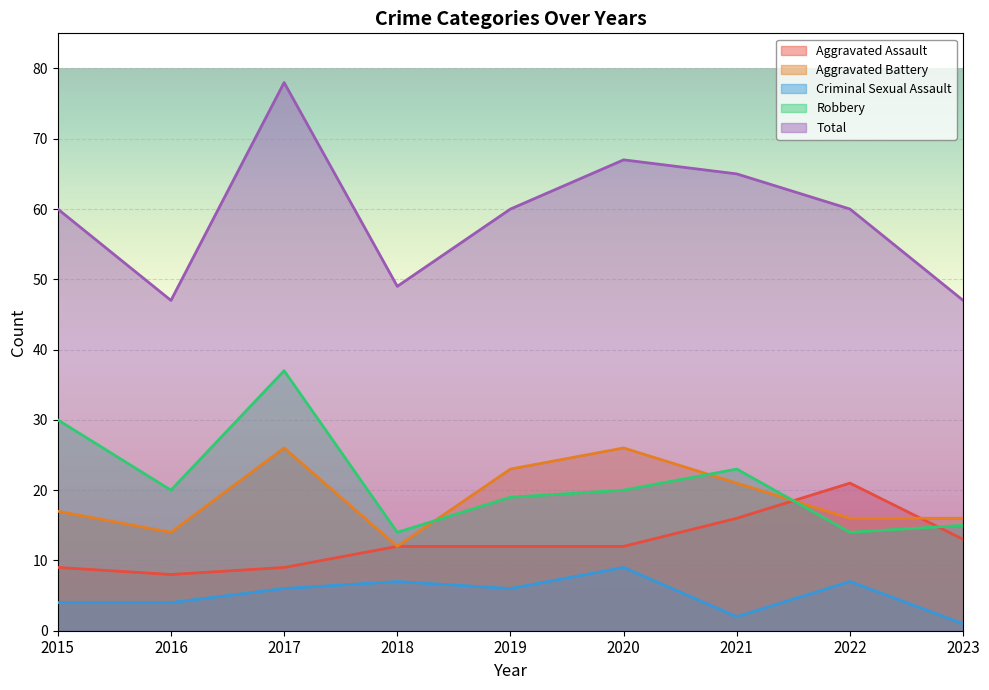

Rank the categories by Aggravated Battery value from lowest to highest.

2018, 2016, 2022, 2023, 2015, 2021, 2019, 2017, 2020